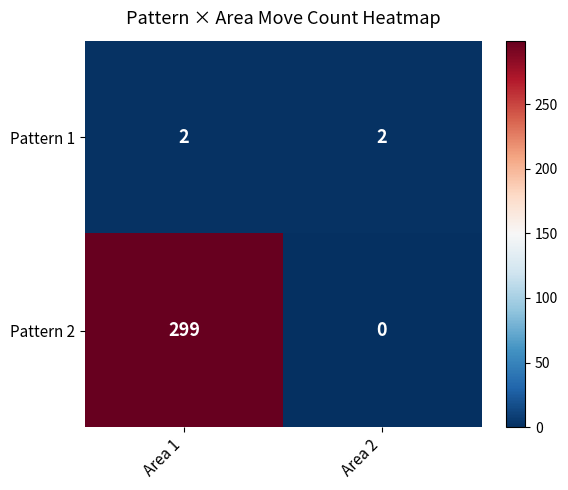

Between Area 1 and Area 2, which series saw the biggest shift?

Pattern 2